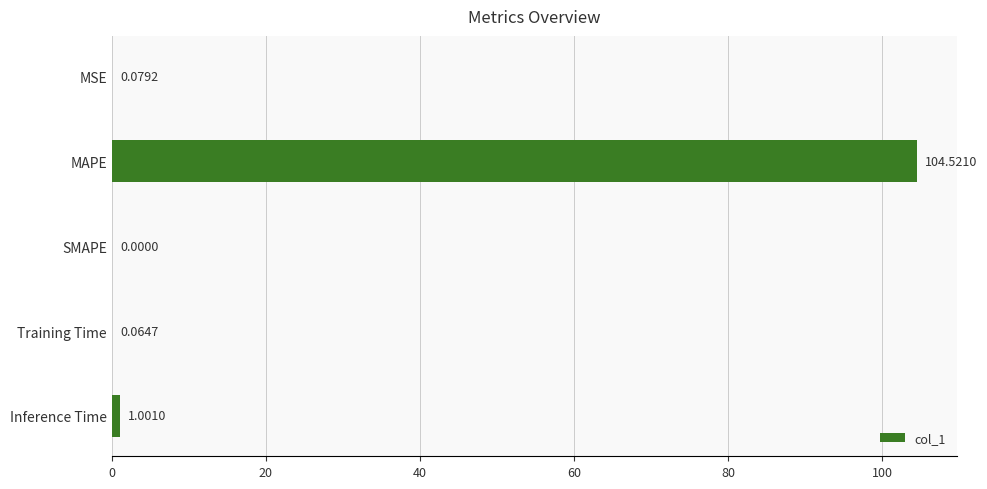

What is the sum of all values?

105.7